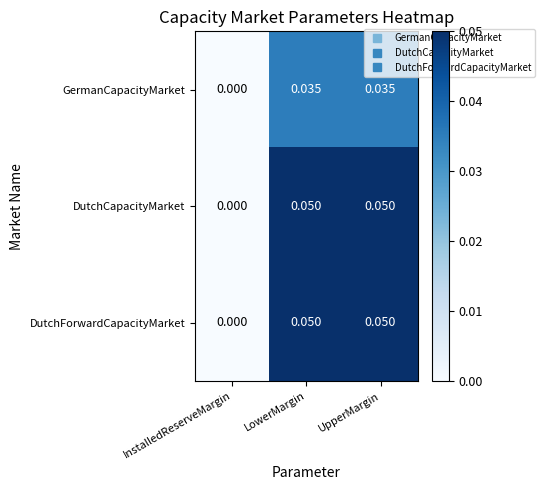

At which label is DutchForwardCapacityMarket closest to 0?

InstalledReserveMargin